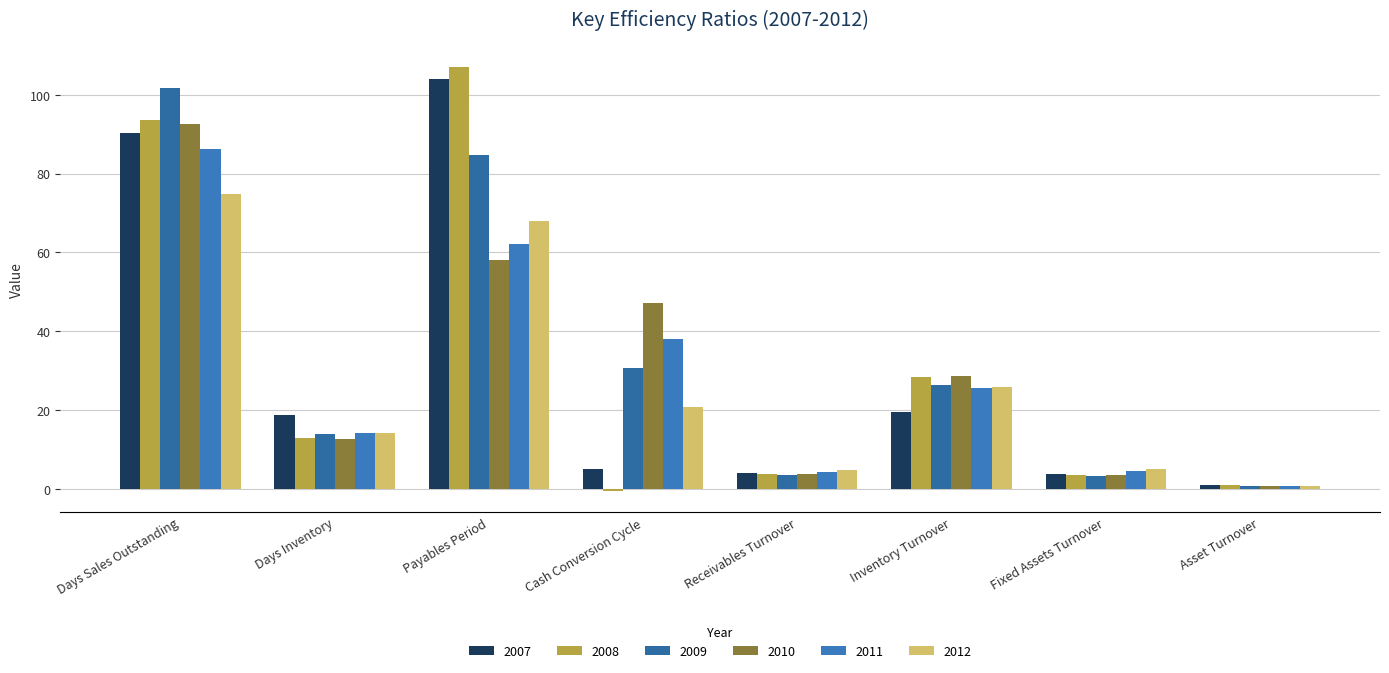

Where does the 2009 series first go above 26?

Days Sales Outstanding